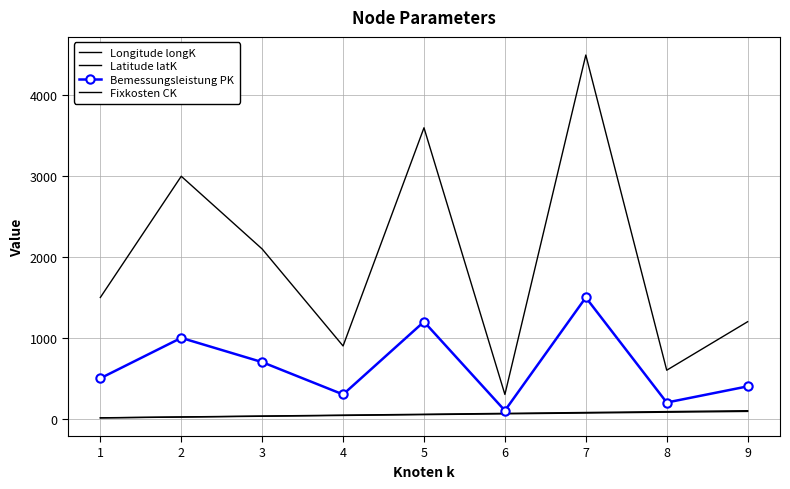

Count the Latitude latK values in the range 30 to 70.

5